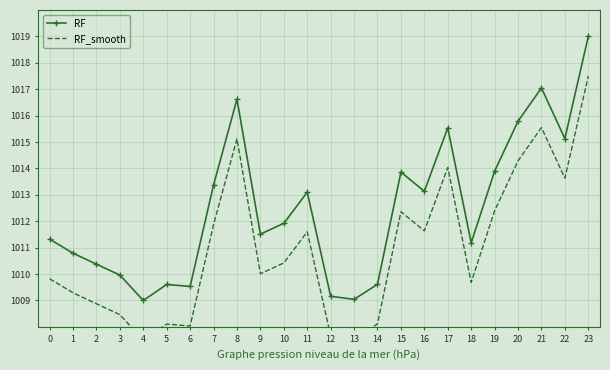

How many data points does each series have?

24